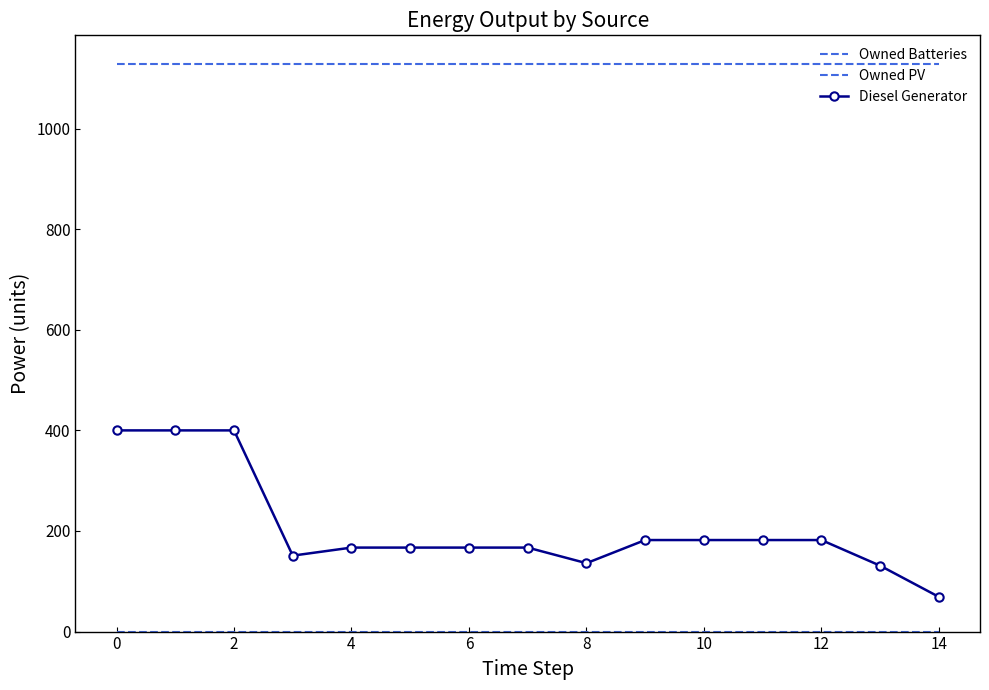

How many lines are shown in the chart?

3